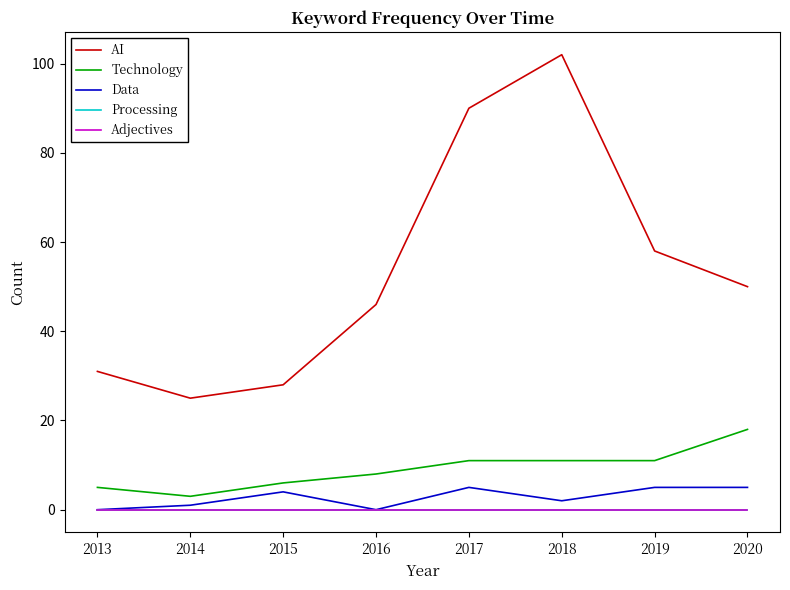

How many categories are shown in the chart?

8